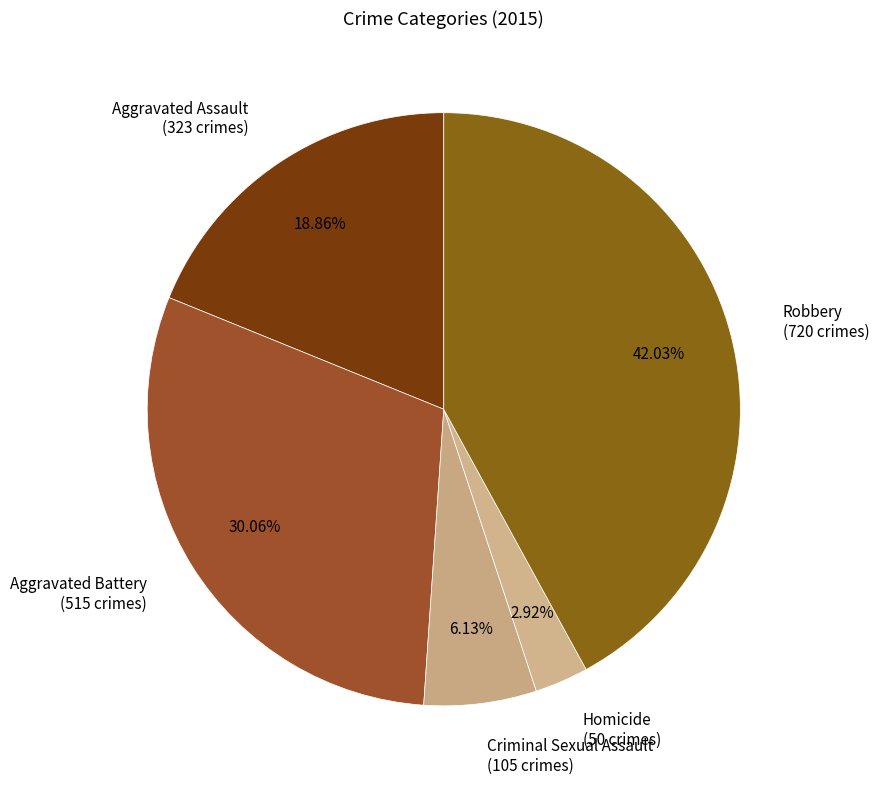

What percentage is NOT represented by Criminal Sexual Assault?

93.9%